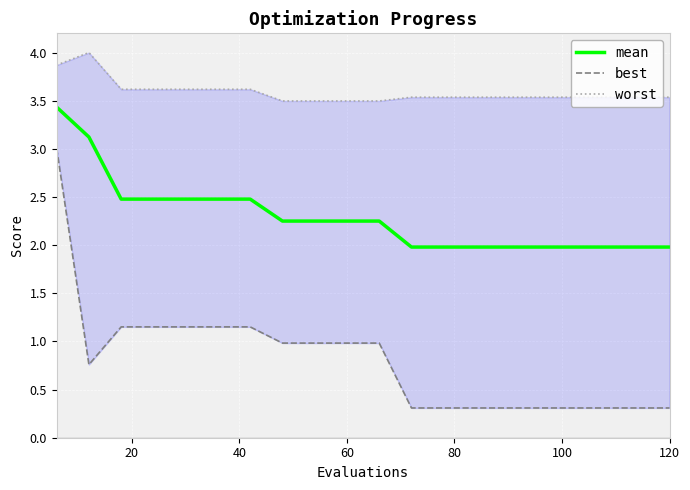

How many categories are shown in the chart?

20